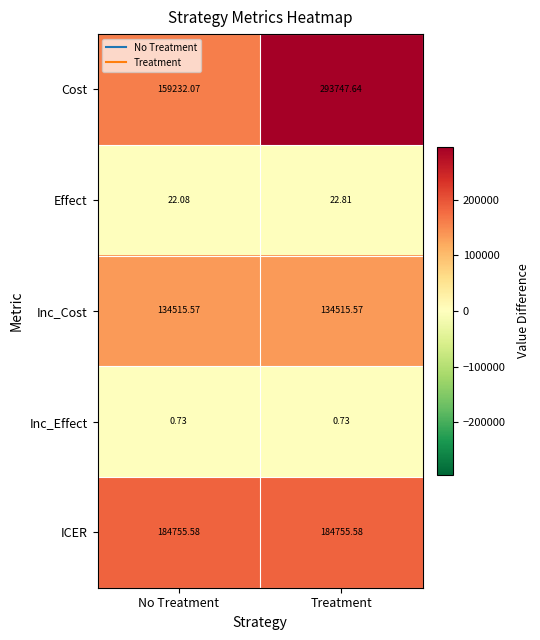

At which label does Cost first exceed 293747?

Treatment